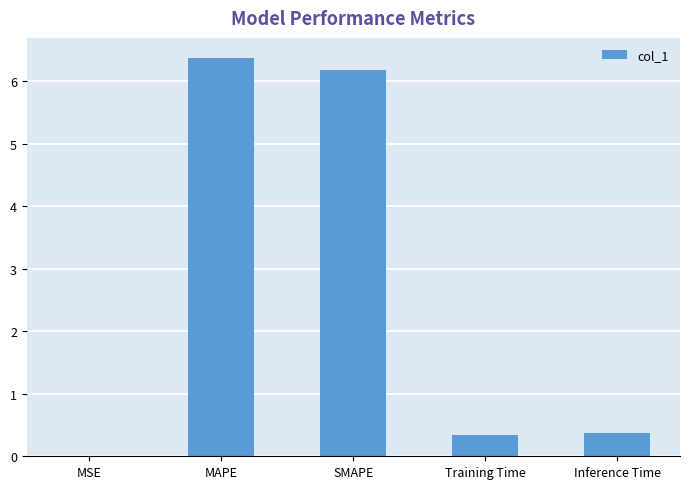

Is it true that the value at MSE is 0.0?

True